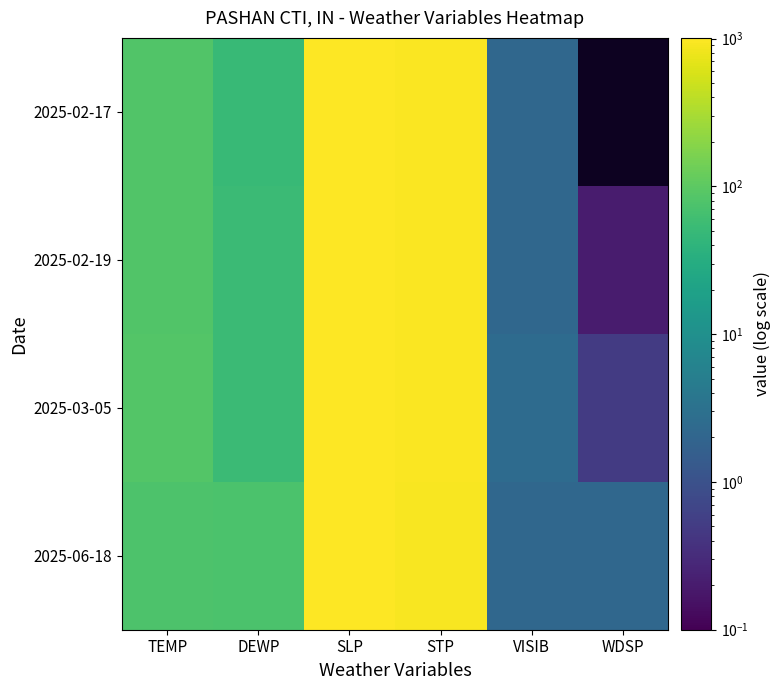

At which category is the sum across all series the highest?

SLP